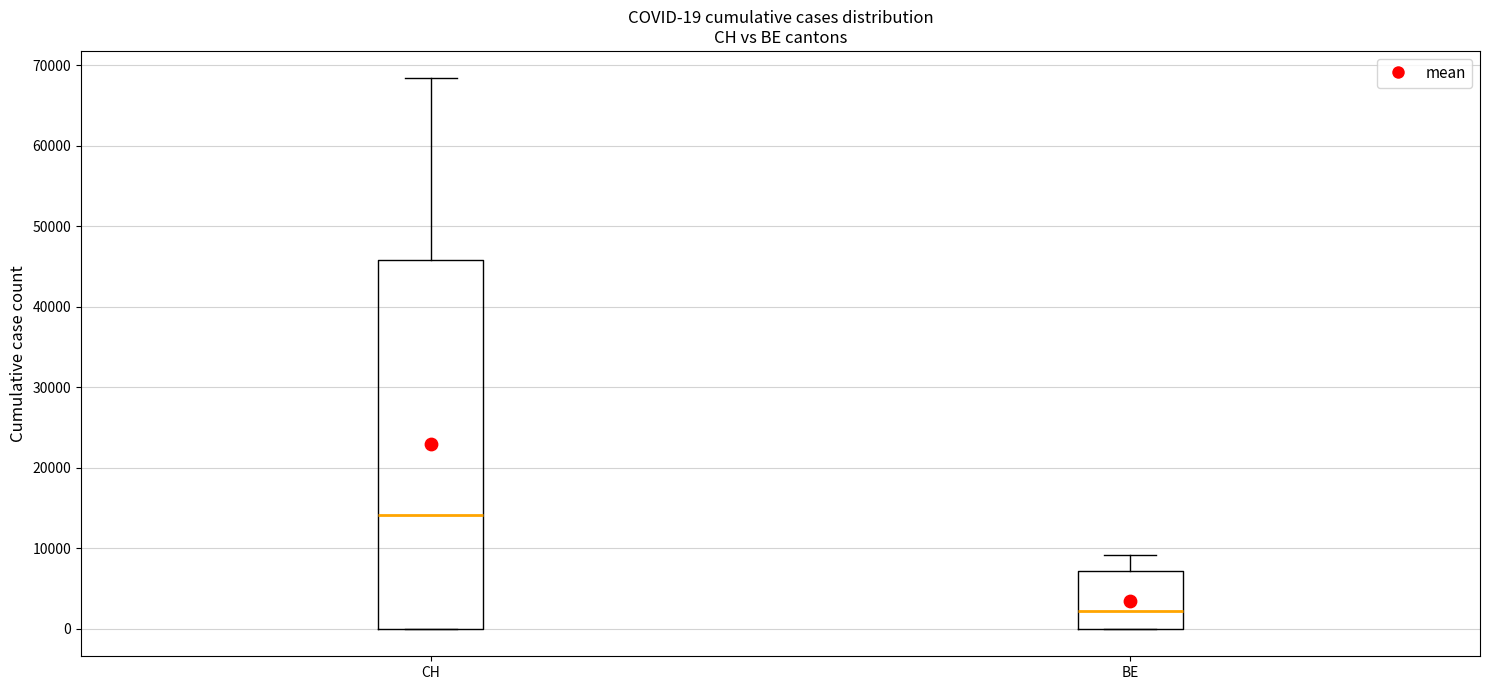

Which box's median line is the highest?

CH